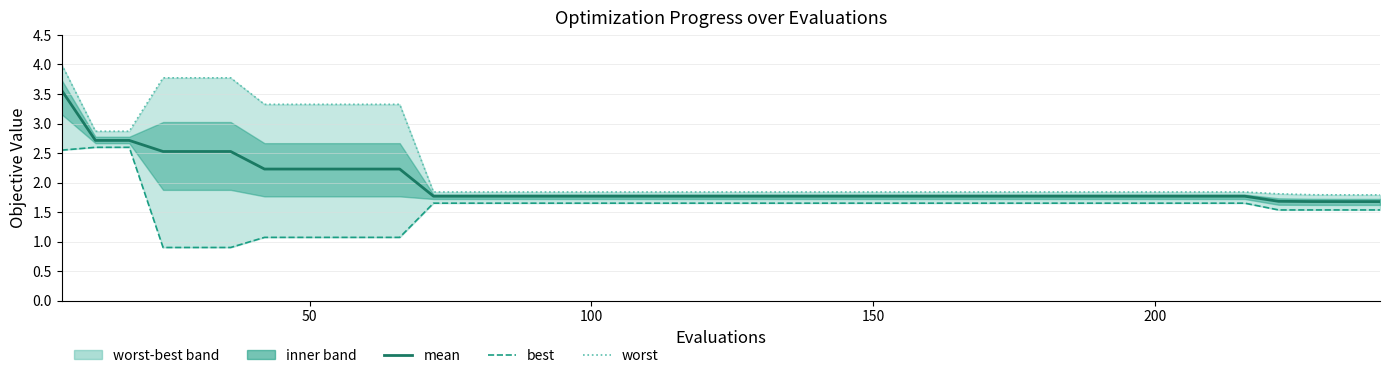

What is the average value of the worst series?

2.3